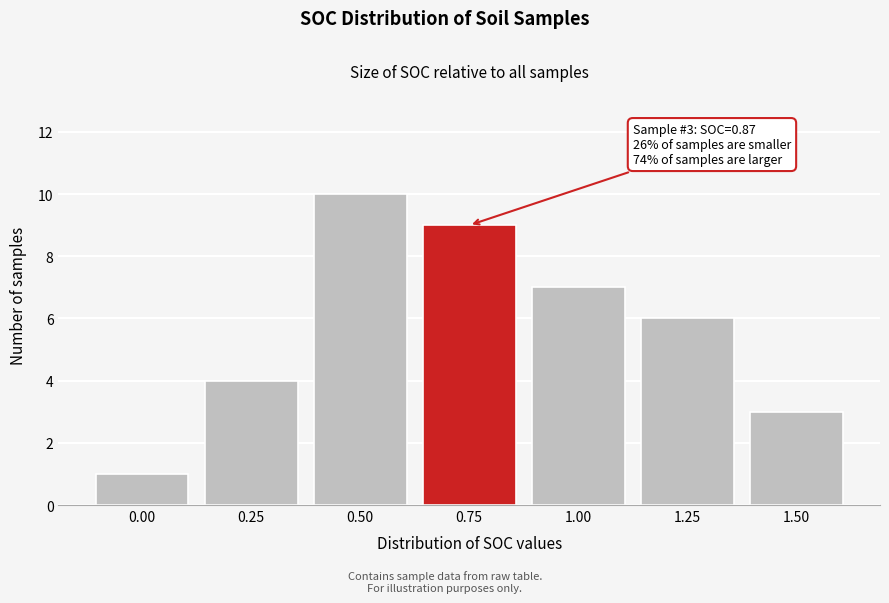

Reading left to right, what are all the values shown in this chart?

1	4	10	9	7	6	3